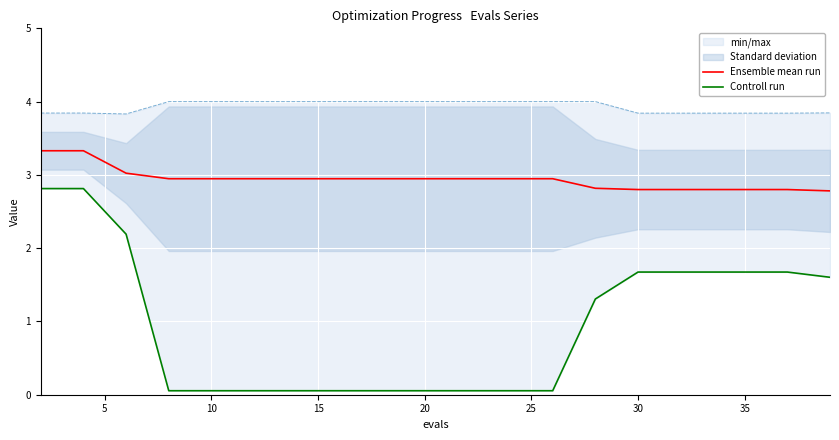

True or false: Controll run and Ensemble mean run cross at least once.

False